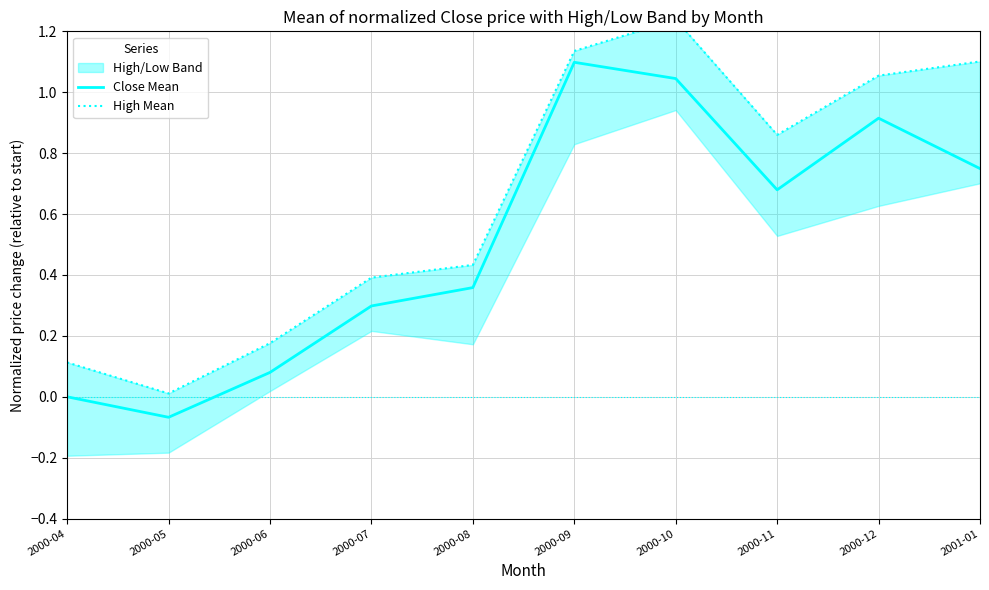

Rank the categories by Close Mean value from lowest to highest.

2000-05, 2000-04, 2000-06, 2000-07, 2000-08, 2000-11, 2001-01, 2000-12, 2000-10, 2000-09